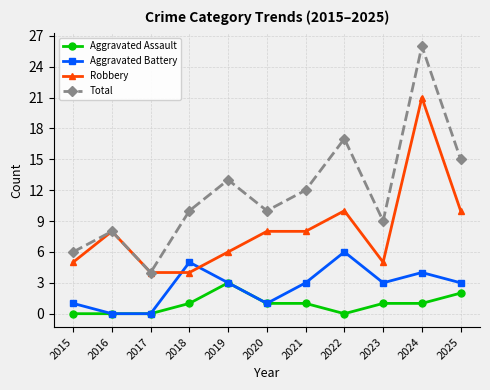

What is the value of the Aggravated Assault point at the 11th from the left?

2